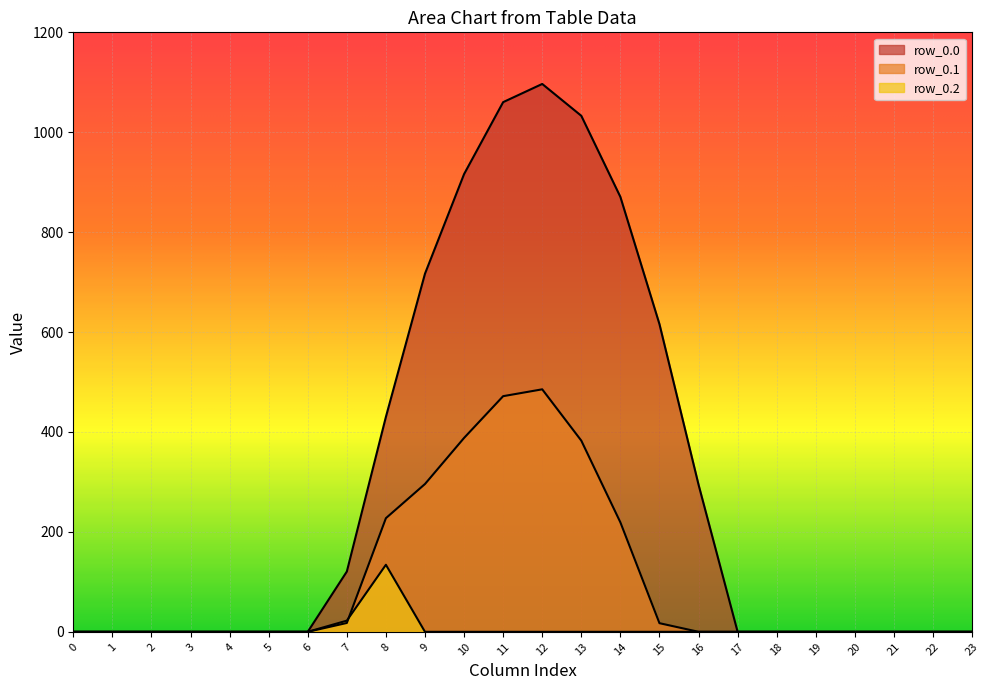

List the series in order of their peak value, lowest first.

row_0.2, row_0.1, row_0.0